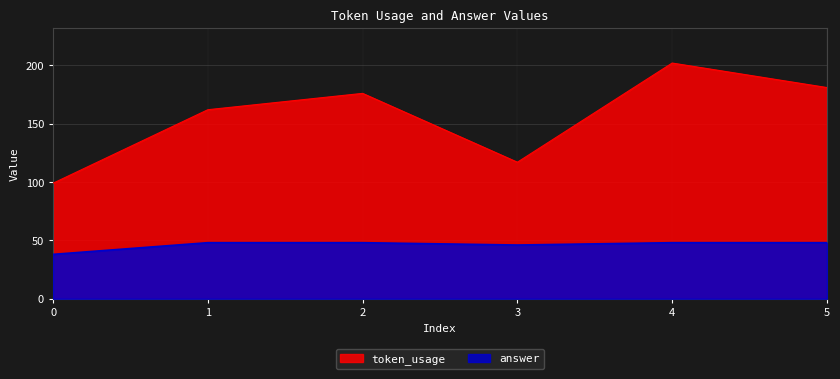

True or false: answer and token_usage cross at least once.

False